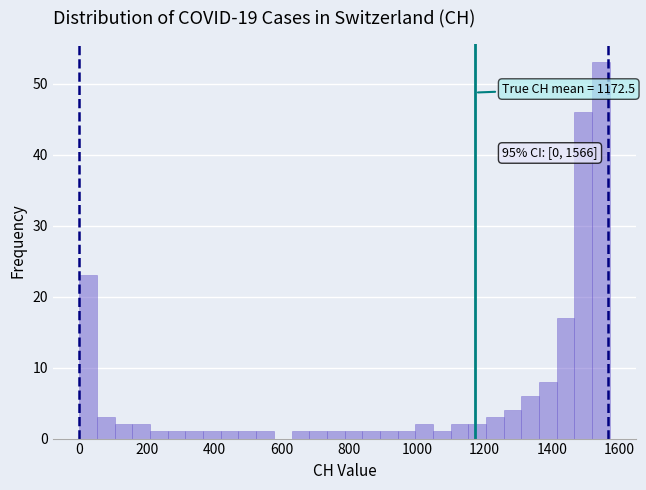

Around what value on the x-axis is the tallest bar? Give the approximate position of its centre, as read against the axis.

1540